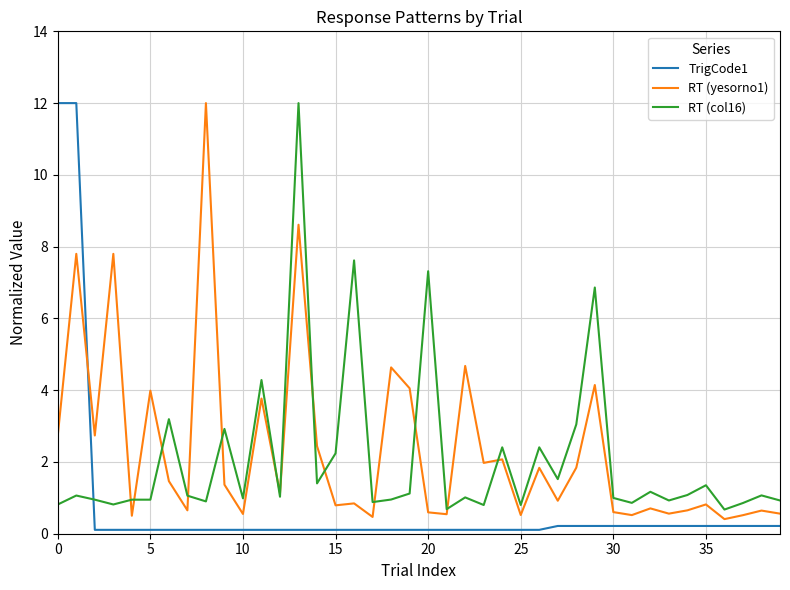

What is the maximum value for TrigCode1?

12.0